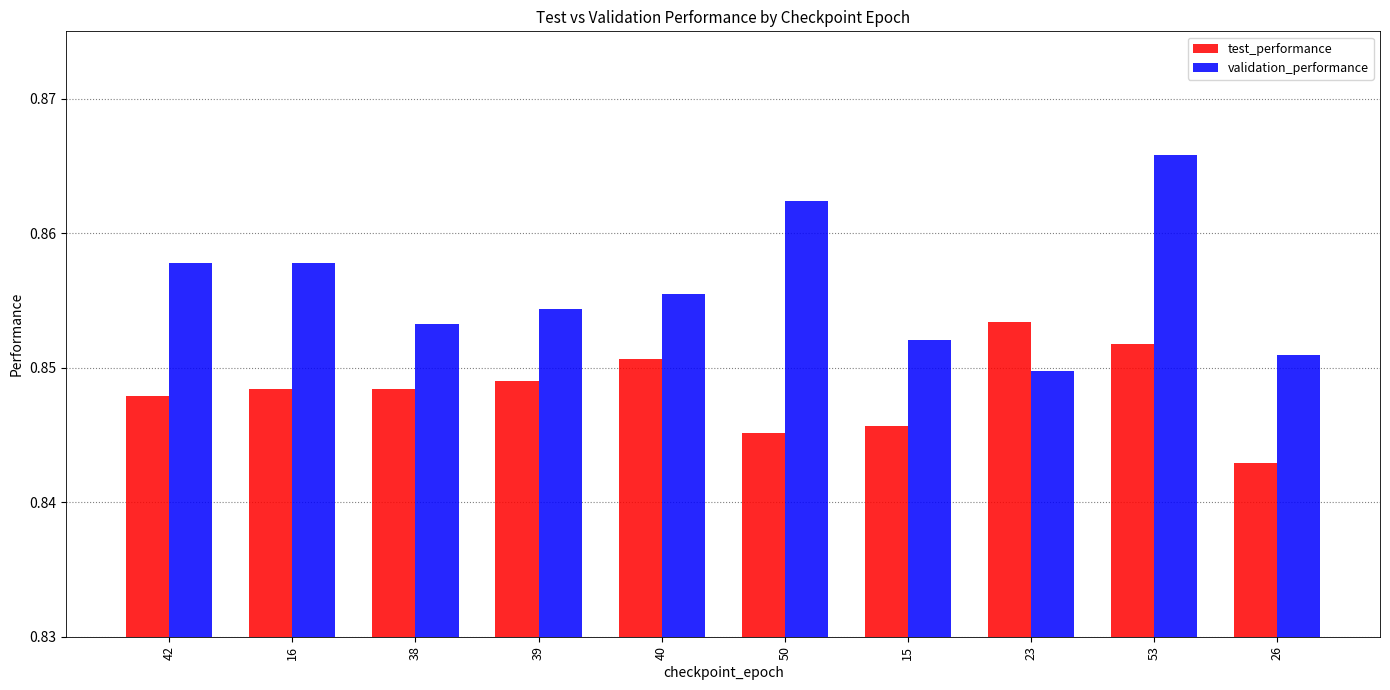

Count the validation_performance values in the range 0 to 1.

10